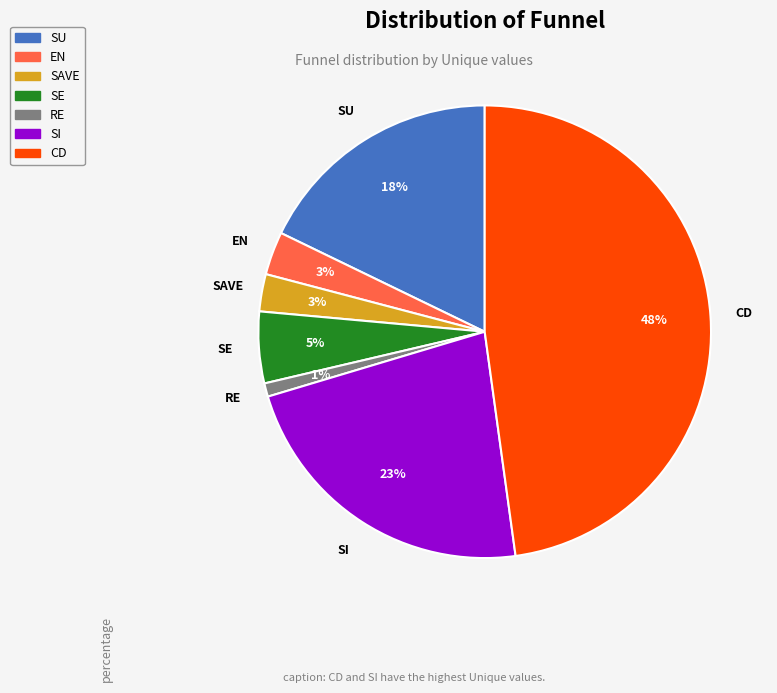

Is it true that SE is 1% of the pie?

False